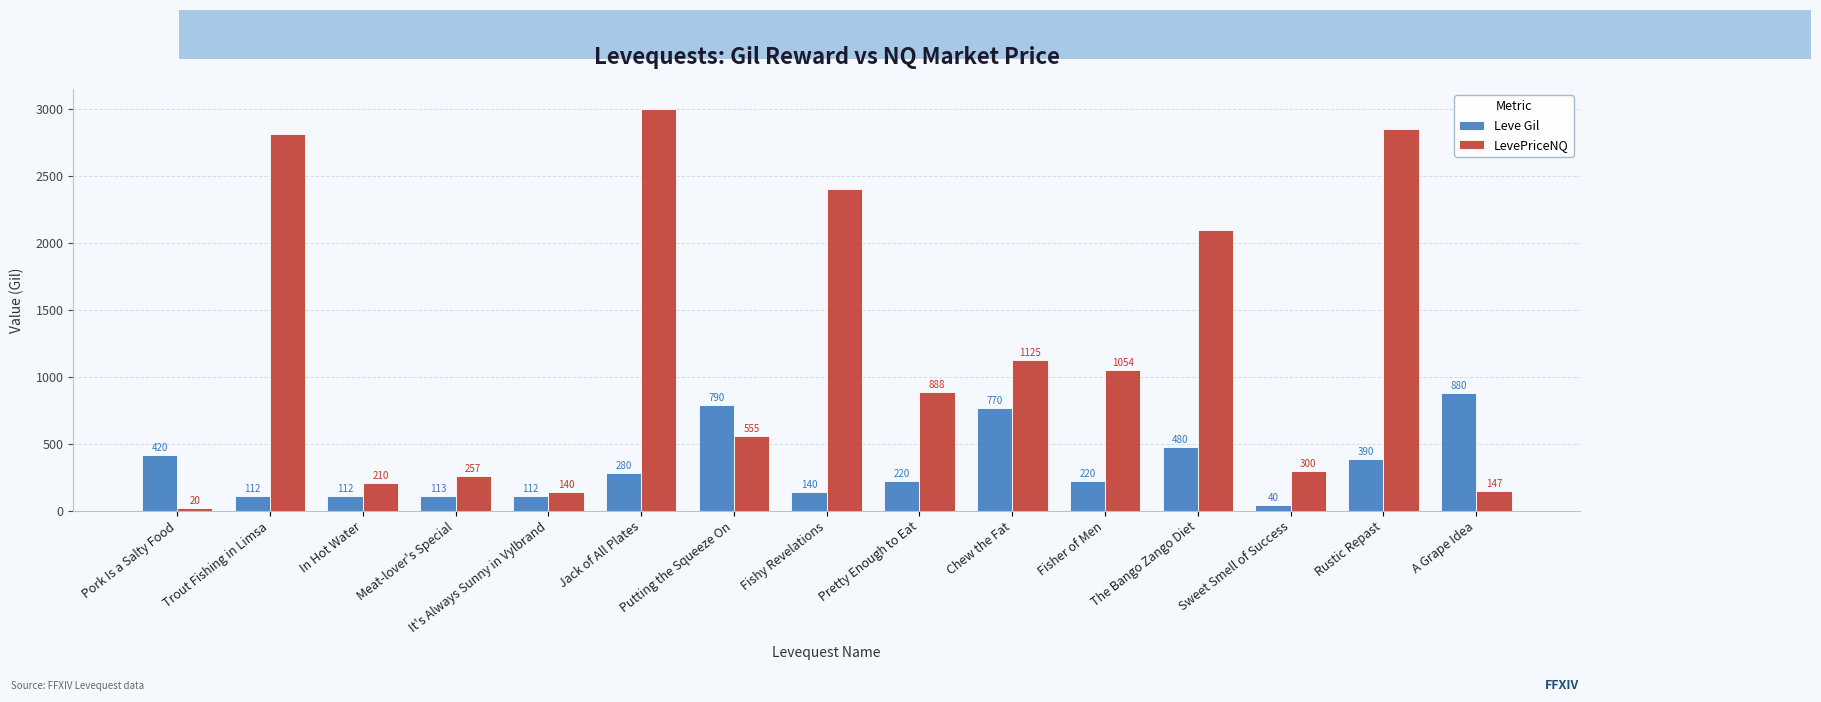

Where is LevePriceNQ nearest to the value 1510?

Chew the Fat